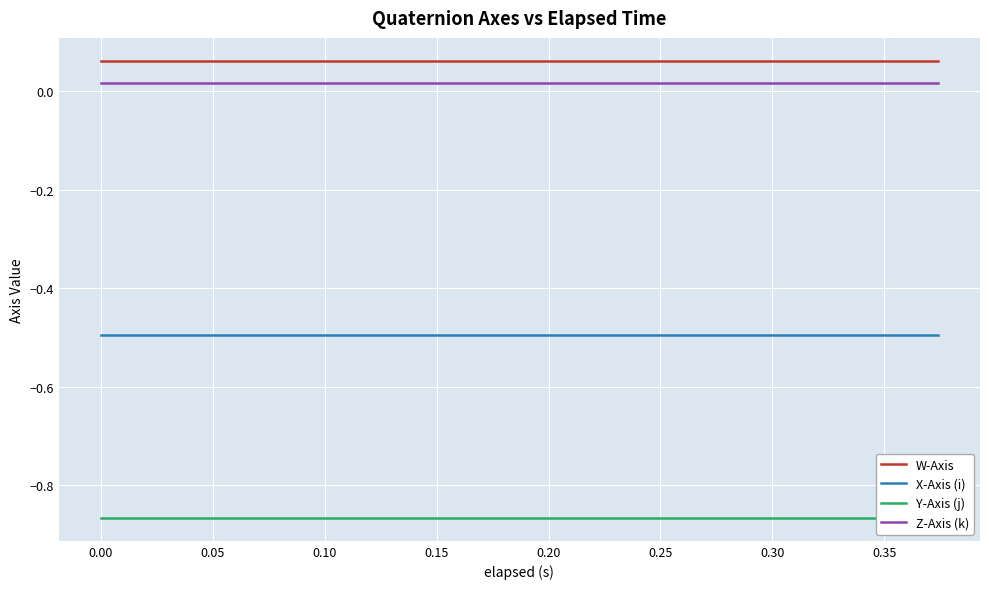

List the series in order of their peak value, highest first.

W-Axis, Z-Axis (k), X-Axis (i), Y-Axis (j)